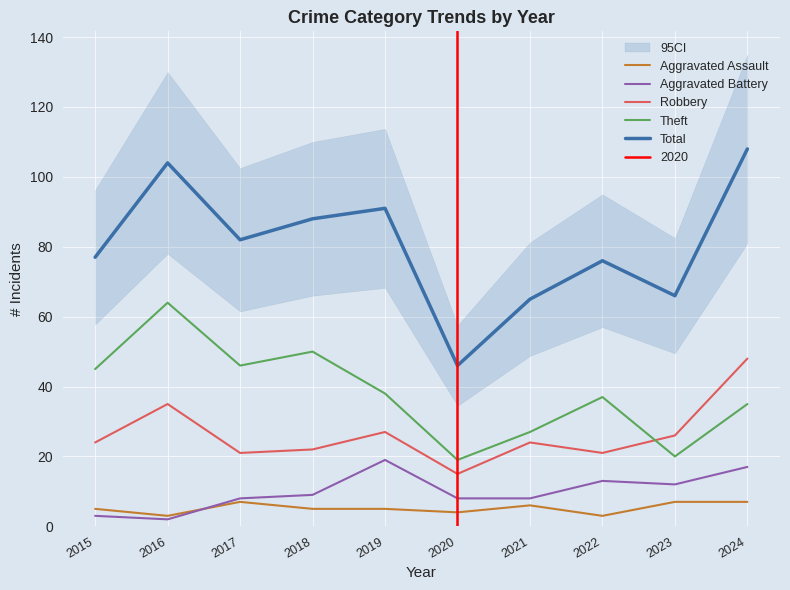

What are all the series names shown in the legend?

Aggravated Assault, Aggravated Battery, Robbery, Theft, Total